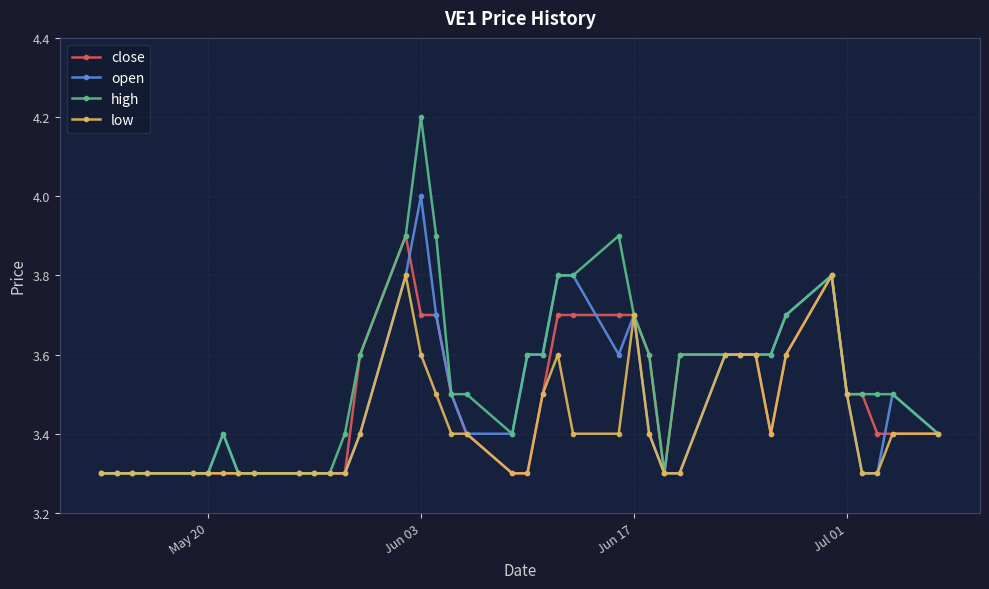

Does the chart display data point markers on the line(s)?

Yes